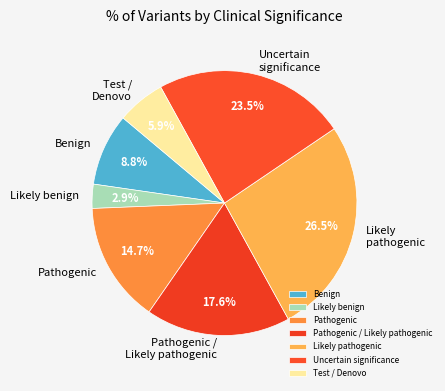

Which category has the biggest portion of the pie?

Likely pathogenic